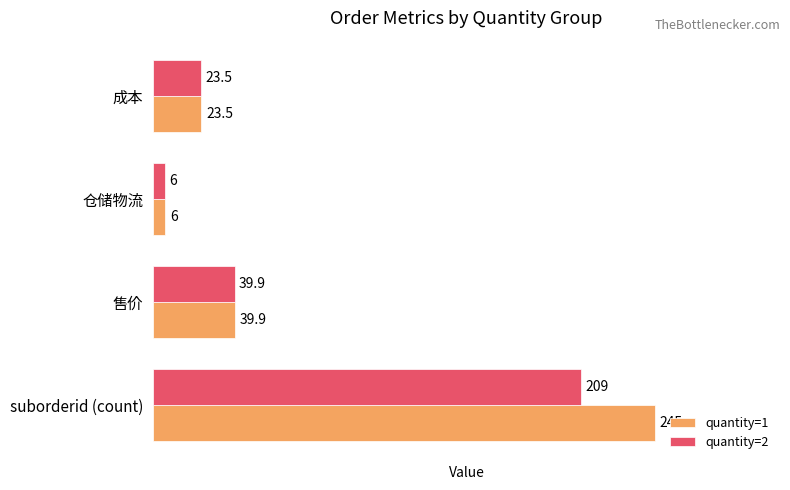

How many data points in quantity=1 are less than 39?

2